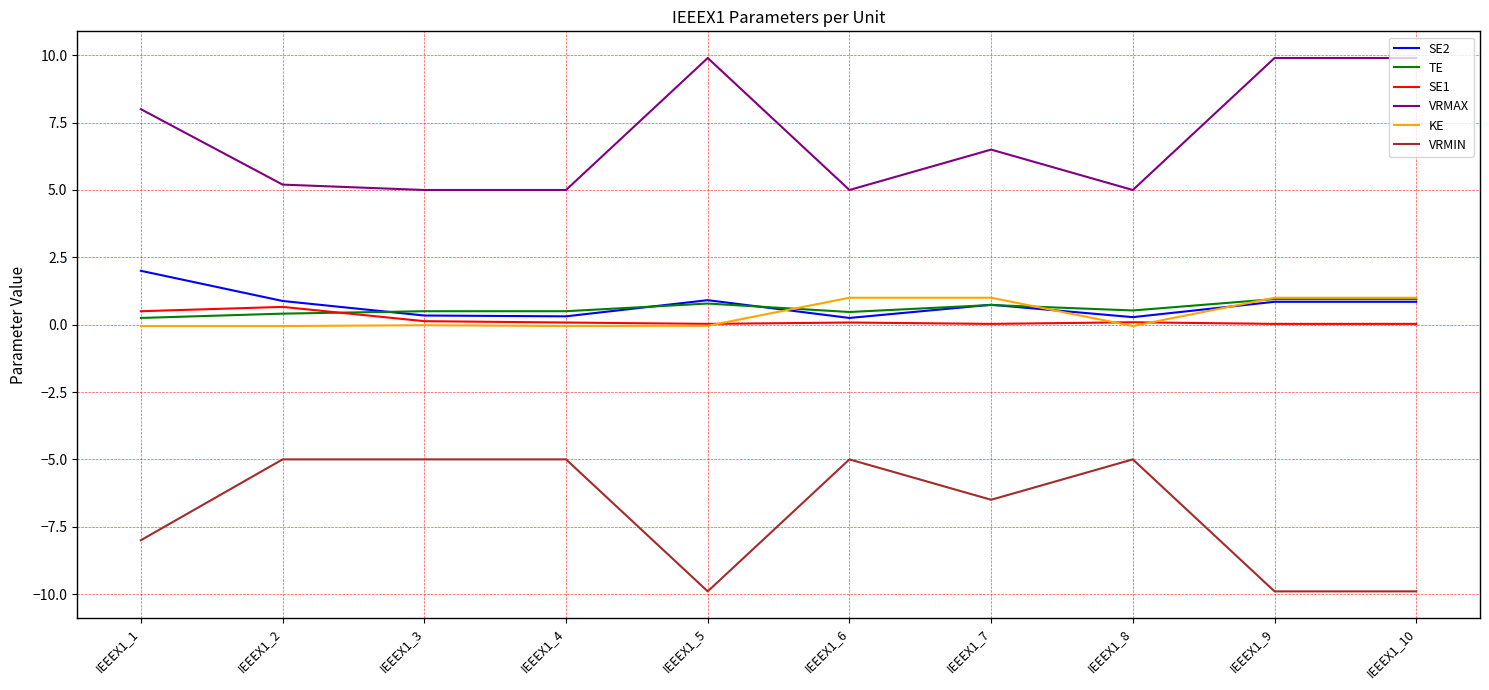

What is the smallest value displayed?

-9.9